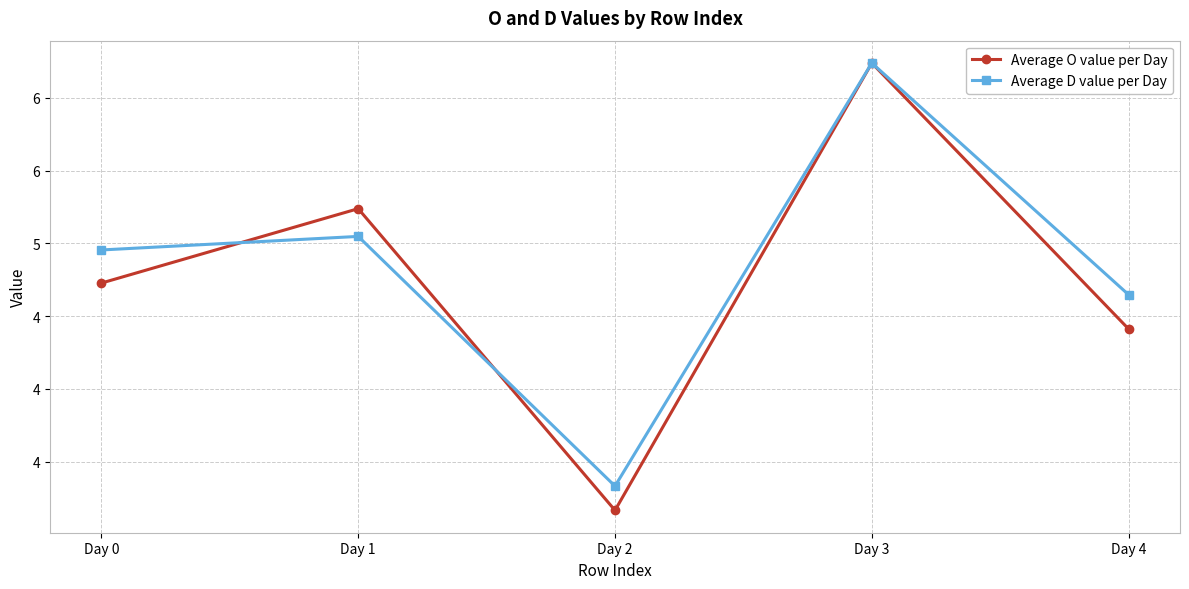

True or false: Average O value per Day has more than 2 interior local peaks.

False